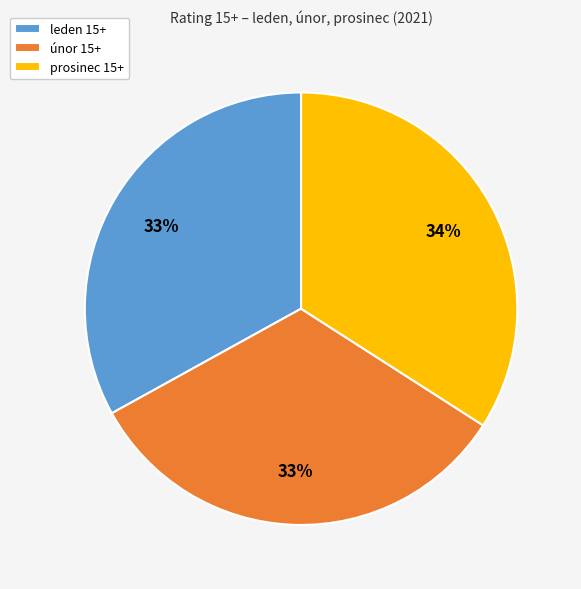

To the nearest percent, what portion does únor 15+ represent?

33%